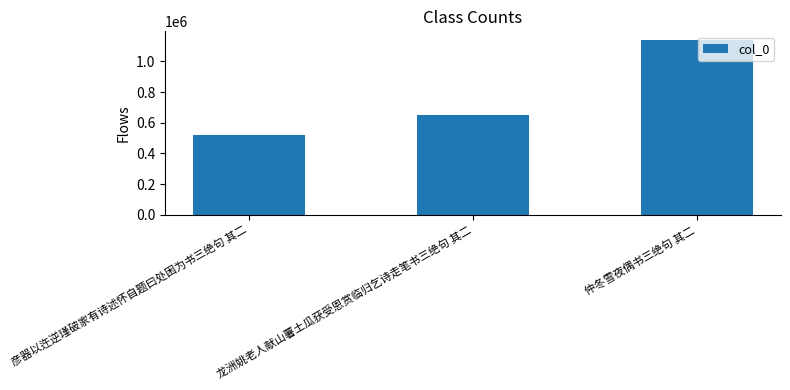

What is the difference between the second highest and minimum values?

127673